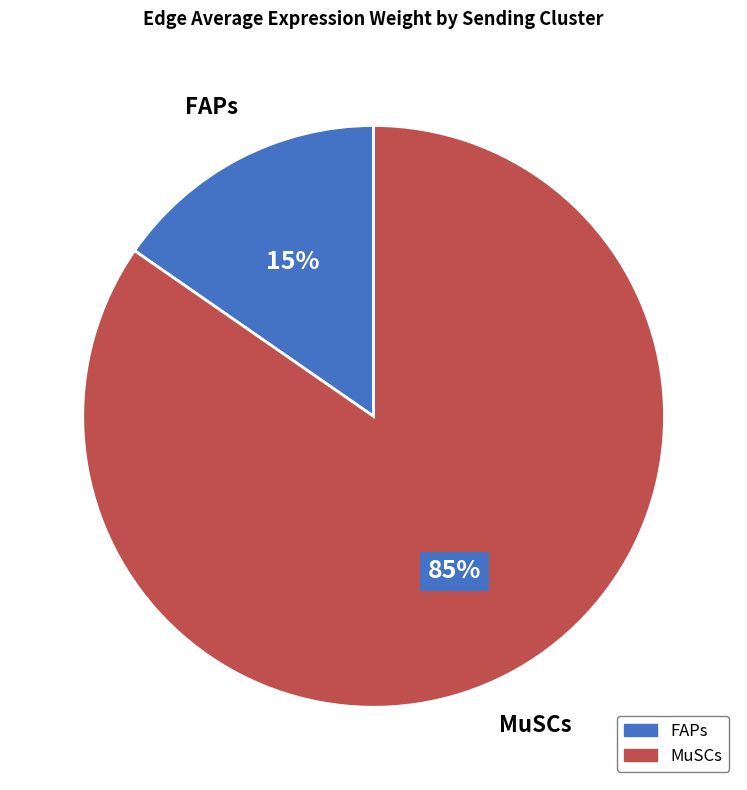

Between MuSCs and FAPs, which is larger?

MuSCs